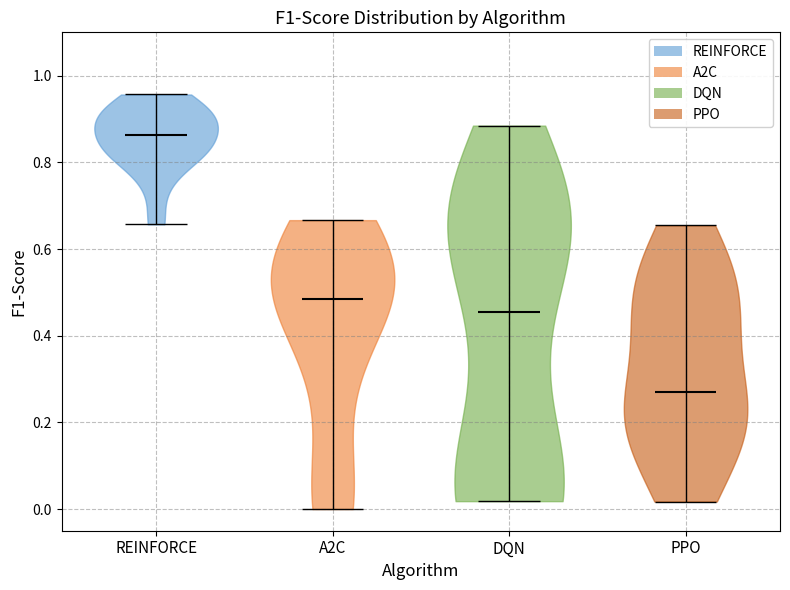

Which violin has the lowest median line?

PPO